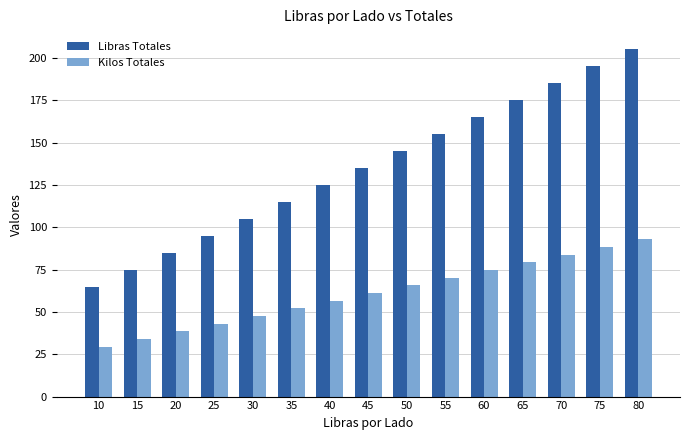

What is the sum of all Libras Totales values?

2025.0